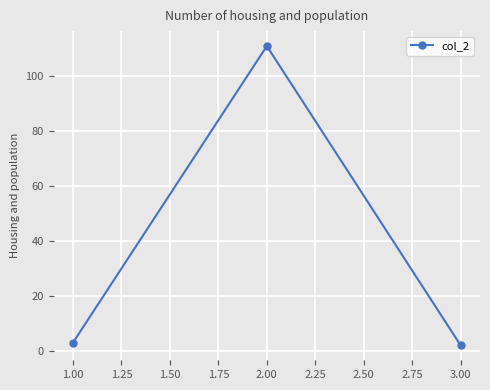

Reading left to right, extract all data points from this chart.

3	111	2